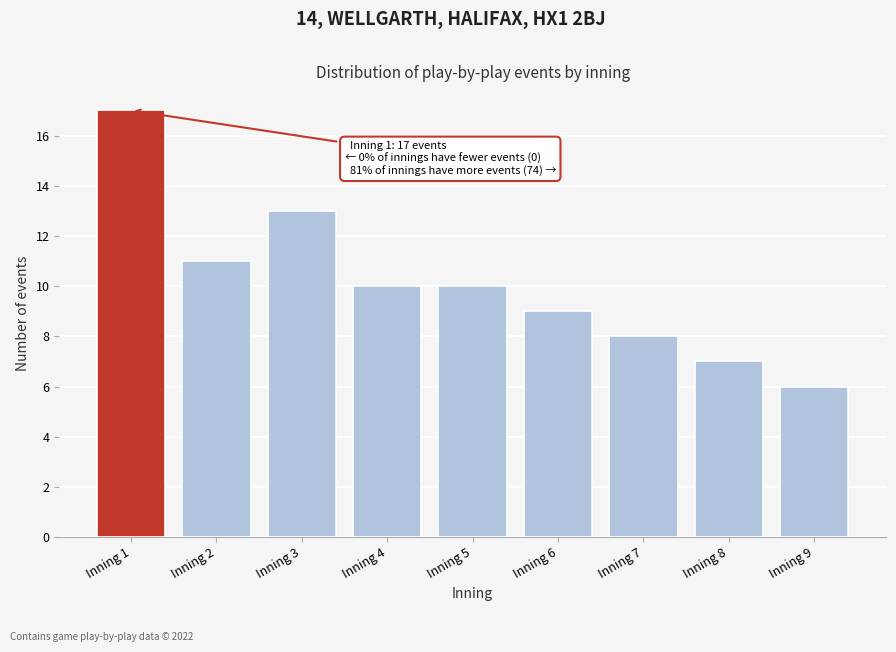

Reading left to right, extract all data points from this chart.

Inning 1=17	Inning 2=11	Inning 3=13	Inning 4=10	Inning 5=10	Inning 6=9	Inning 7=8	Inning 8=7	Inning 9=6